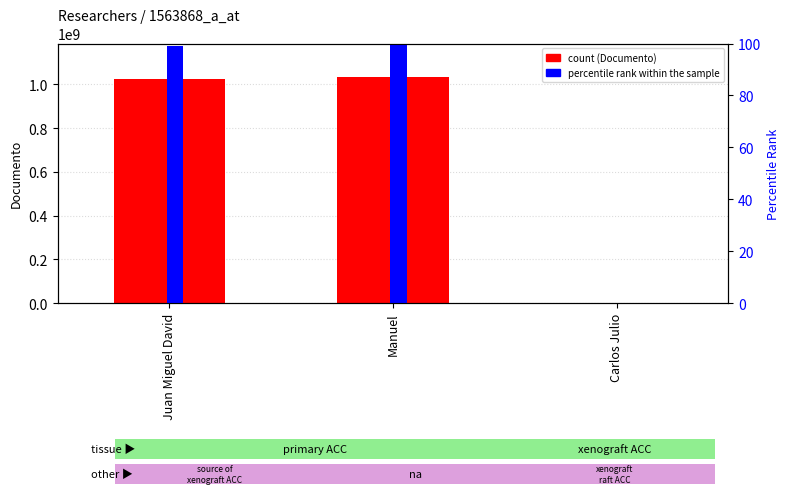

Which series has the largest range (max minus min)?

Documento